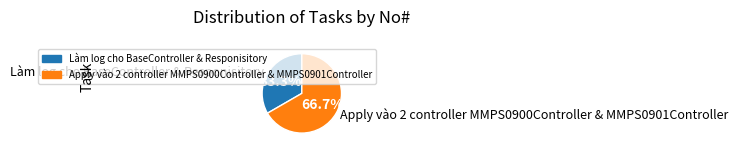

Is the sum of Làm log cho BaseController & Responisitory and Apply vào 2 controller MMPS0900Controller & MMPS0901Controller greater than half?

Yes